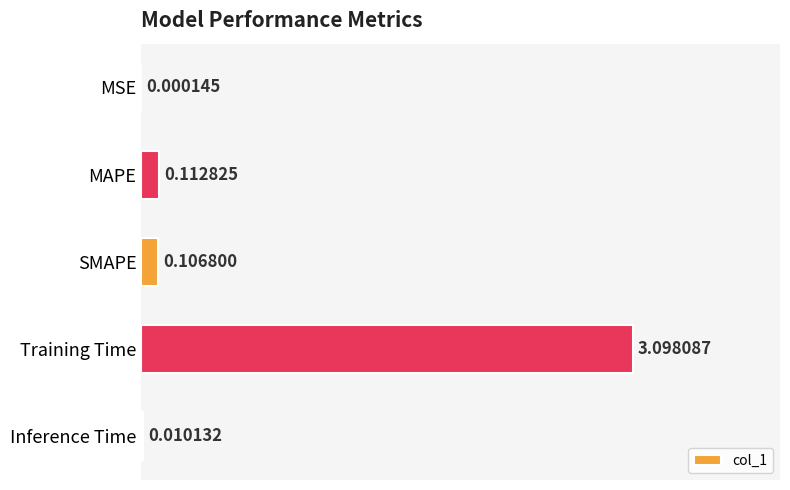

At which label is the value closest to 1?

MAPE